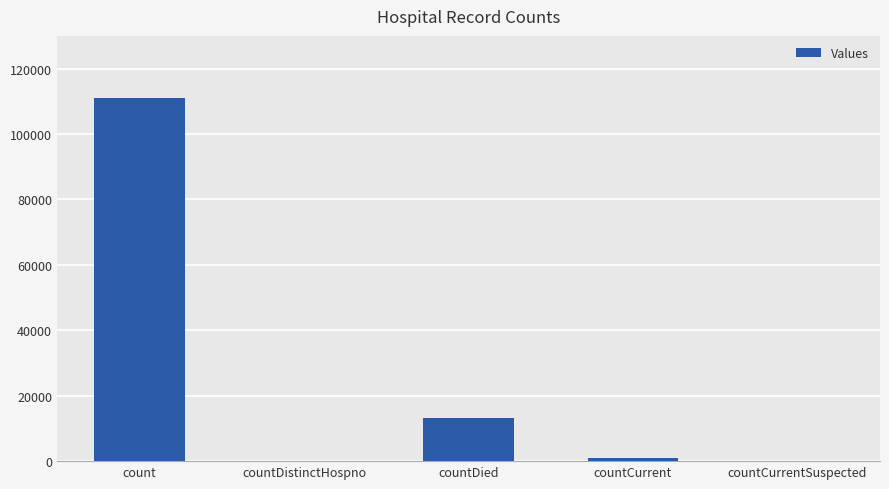

How many categories are shown in the chart?

5